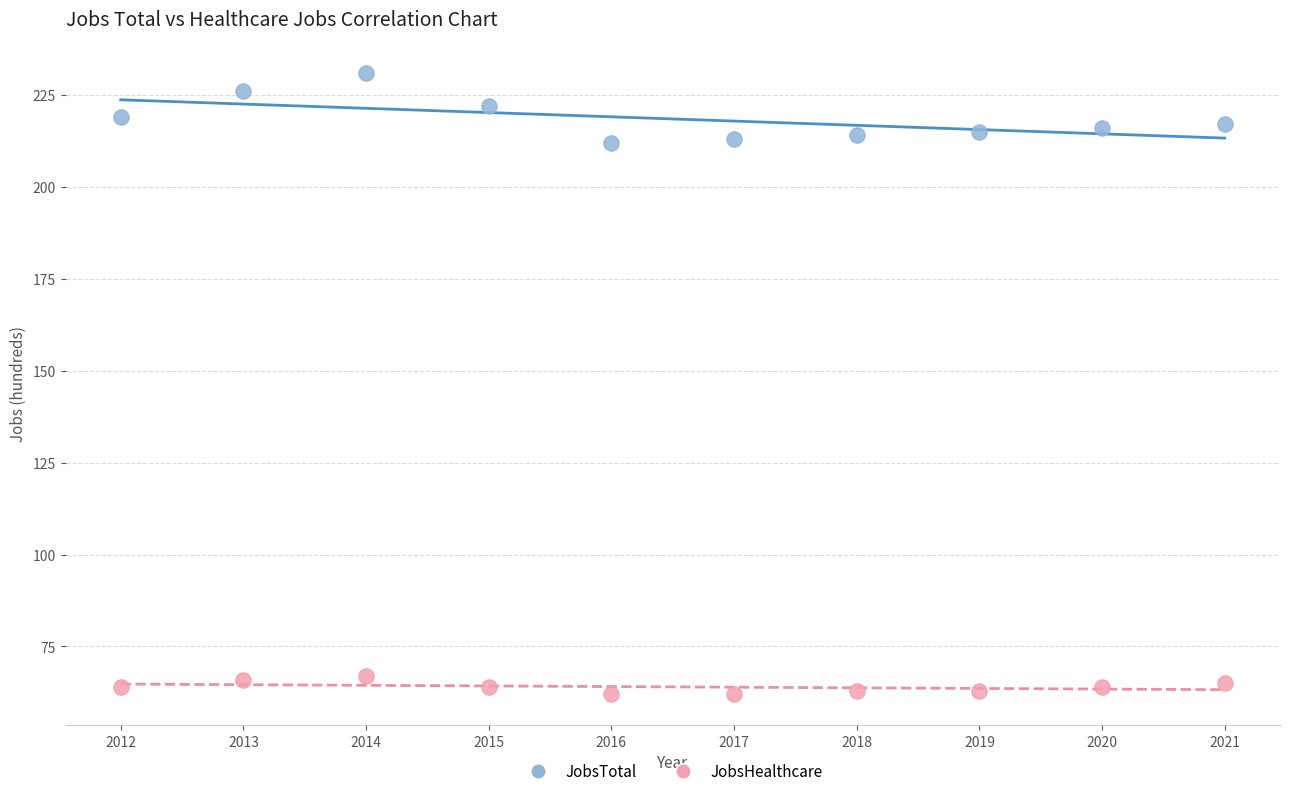

Across all data points, what is the range of Y values (max minus min)?

169